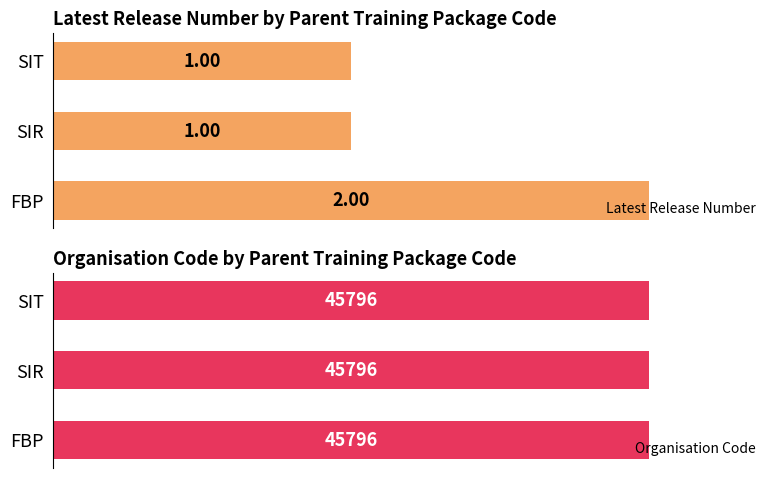

At which label does Latest Release Number reach its peak?

FBP